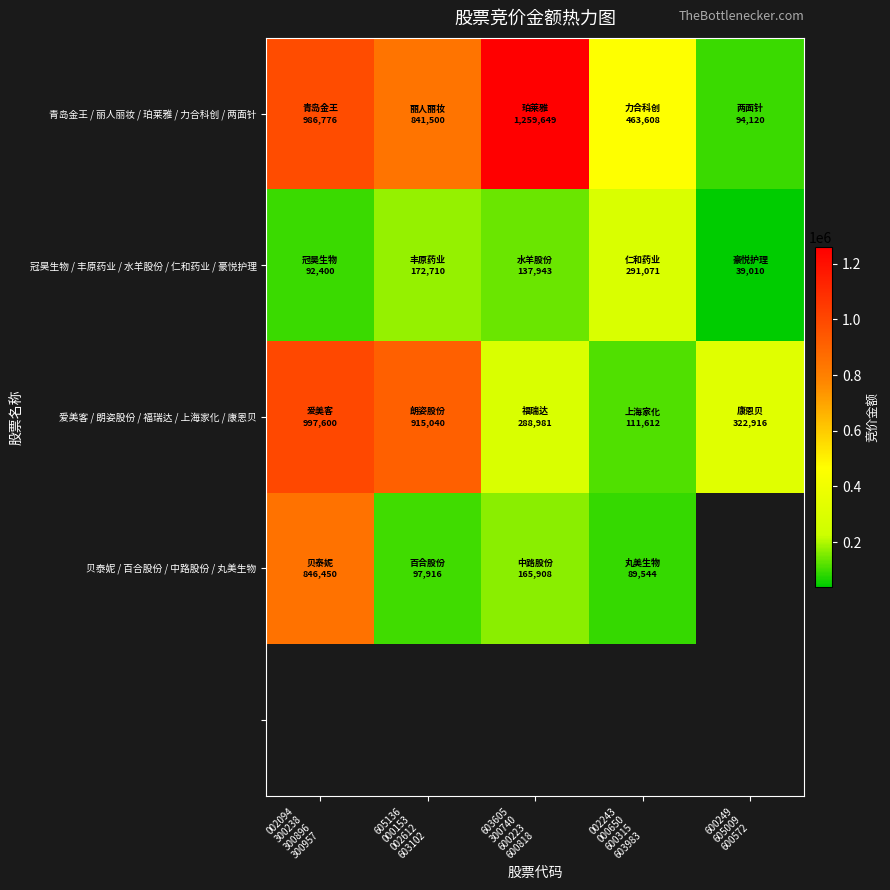

What is the spread (max minus min) of values at 600249
605009
600572?

283906.0